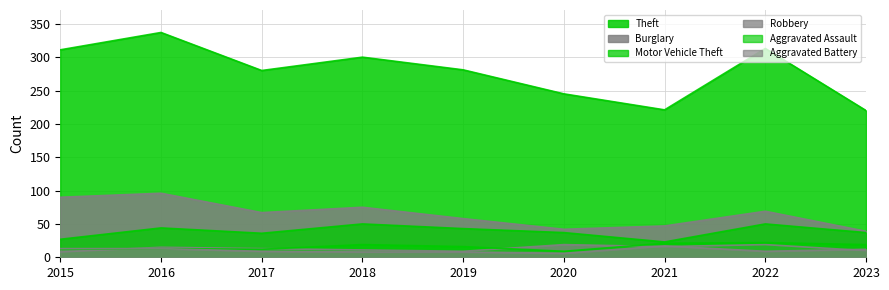

At which label does Aggravated Battery reach its minimum?

2020